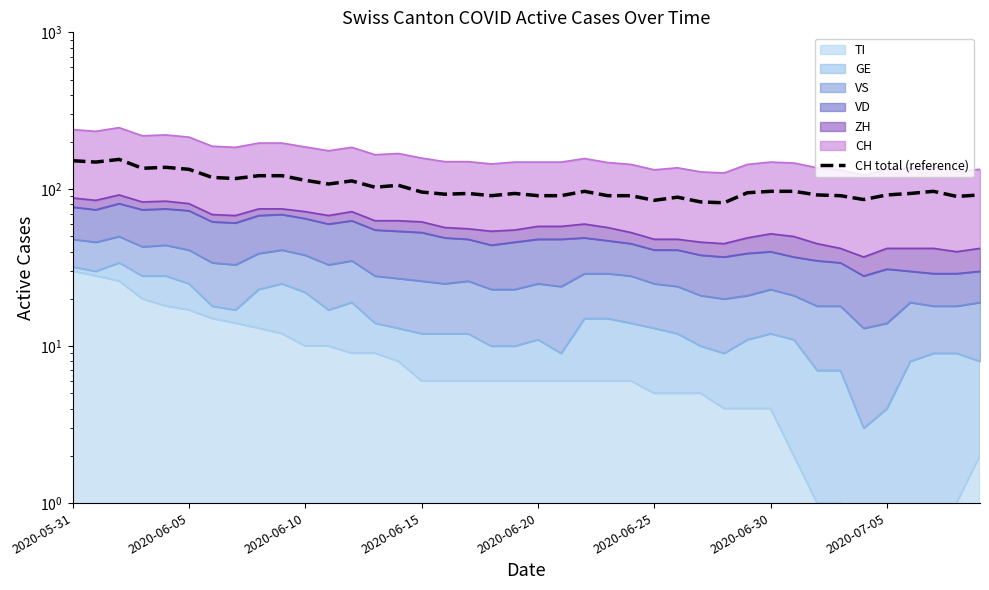

How many lines are shown in the chart?

1